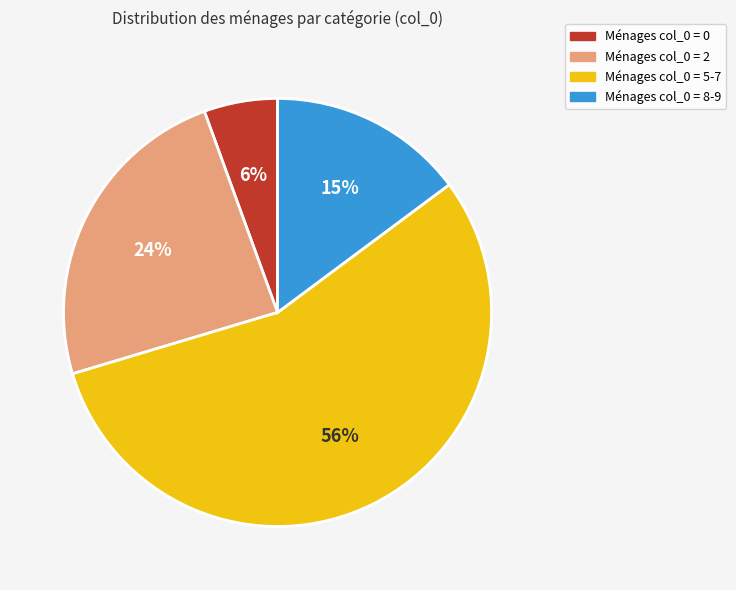

To the nearest percent, what is the average slice percentage?

25%